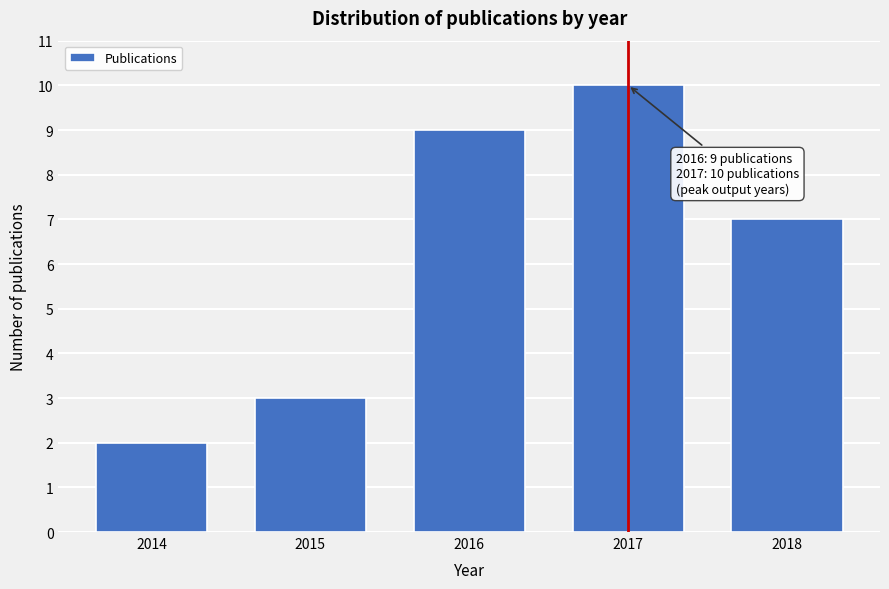

Reading right to left, list all the values displayed in this chart.

7	10	9	3	2